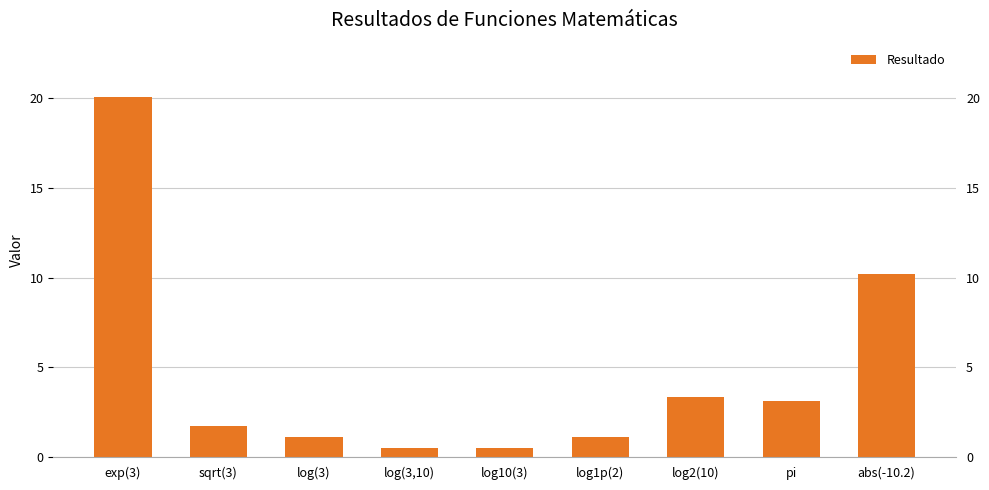

List the labels in order of value, largest first.

exp(3), abs(-10.2), log2(10), pi, sqrt(3), log(3), log1p(2), log(3,10), log10(3)